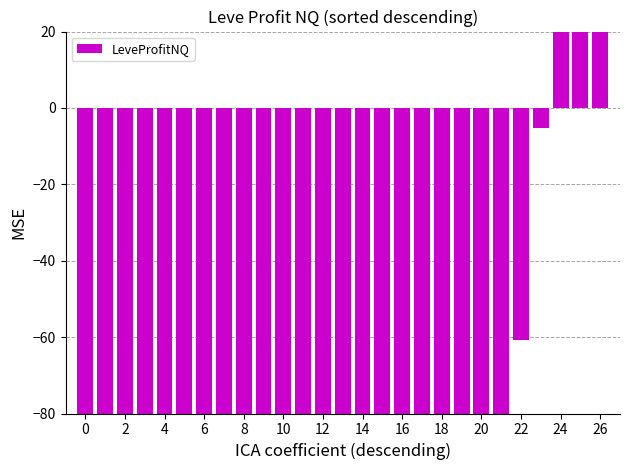

What is the sum of the values at 18 and 24?

-775.0